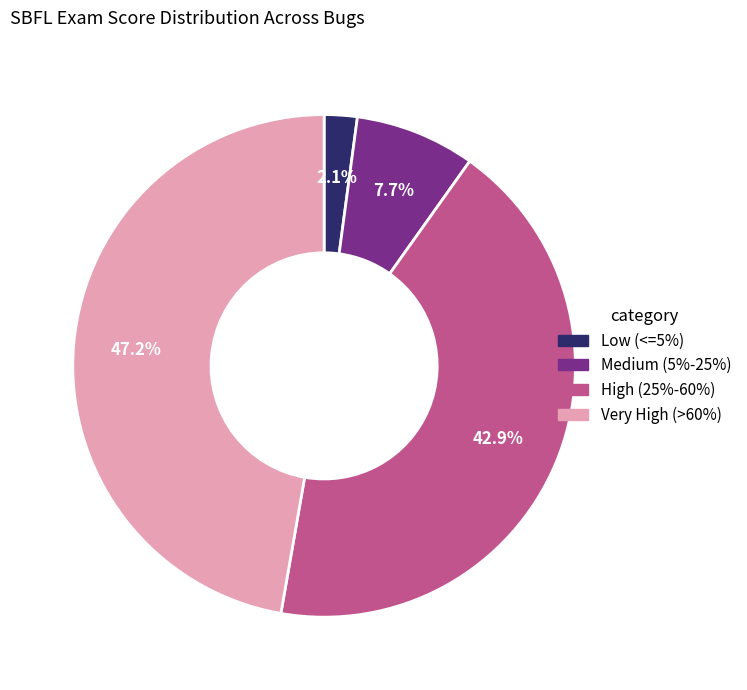

Does any single category account for the majority?

No